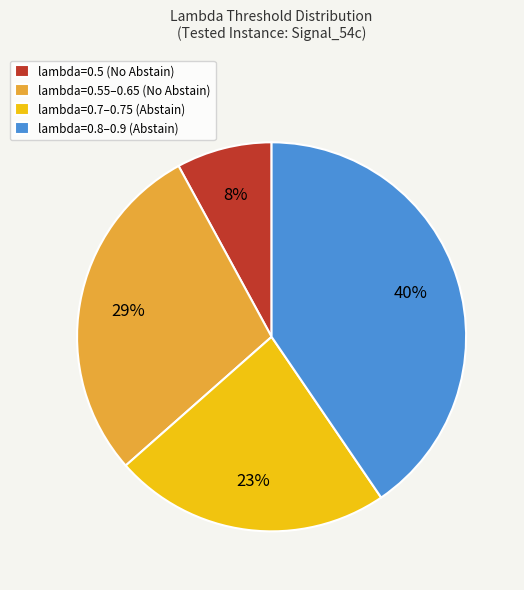

To the nearest percent, what is the average slice percentage?

25%